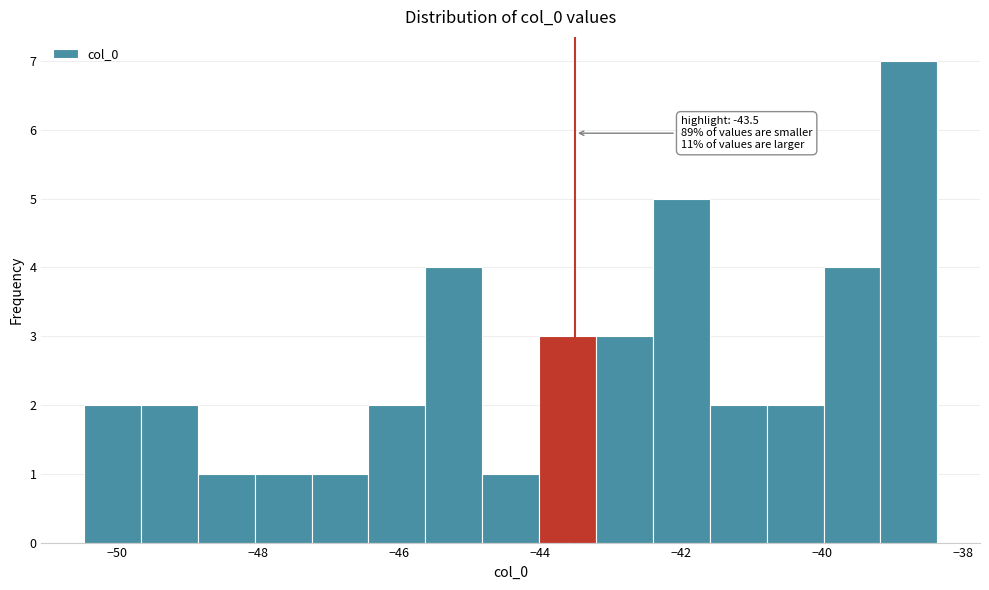

Which range on the x-axis has the tallest bar?

-39.2 to -38.4